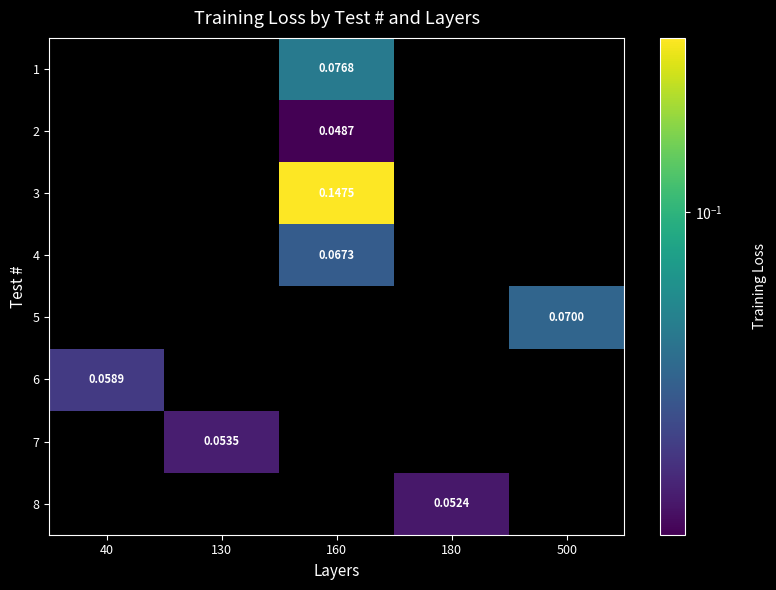

Is the value of 3 at 500 greater than the value of 7 at 130?

No